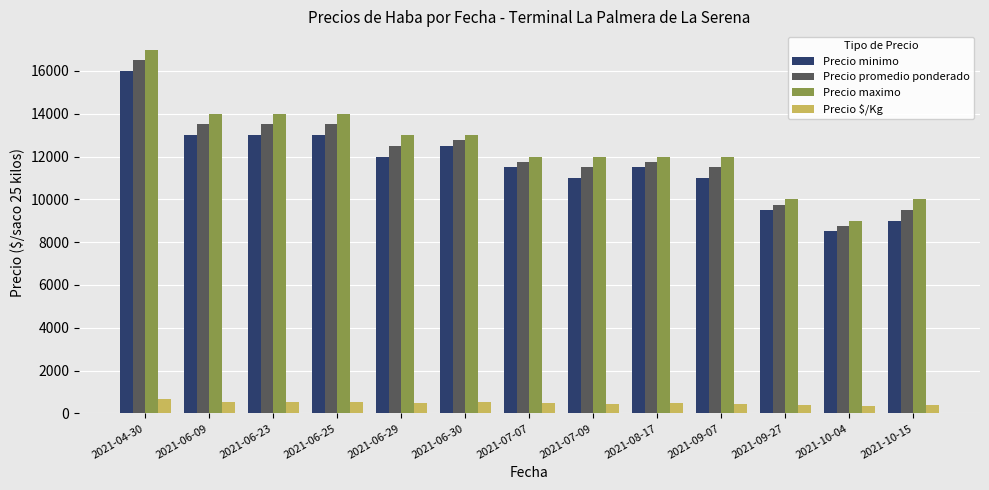

What are all the series names shown in the legend?

Precio minimo, Precio promedio ponderado, Precio maximo, Precio $/Kg